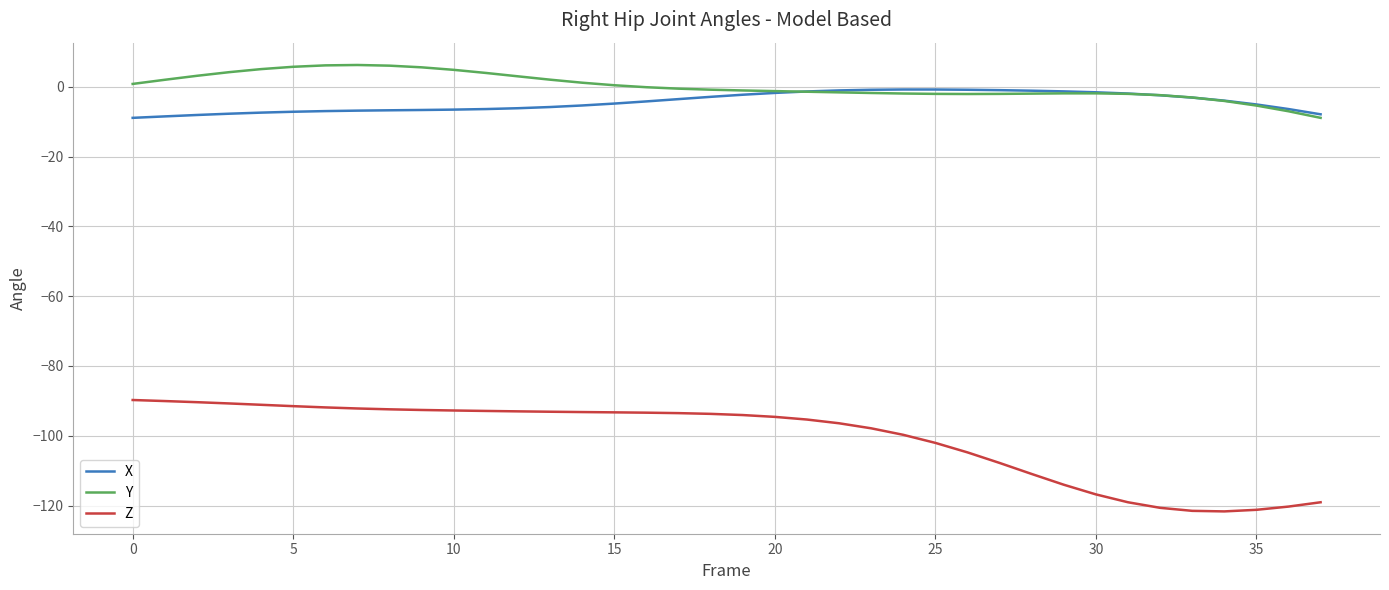

True or false: Z and X intersect in this chart.

False